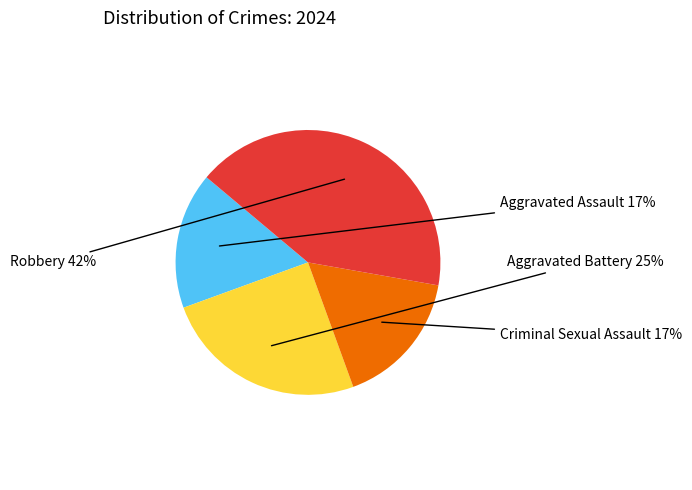

To the nearest percent, what is the average slice percentage?

25%